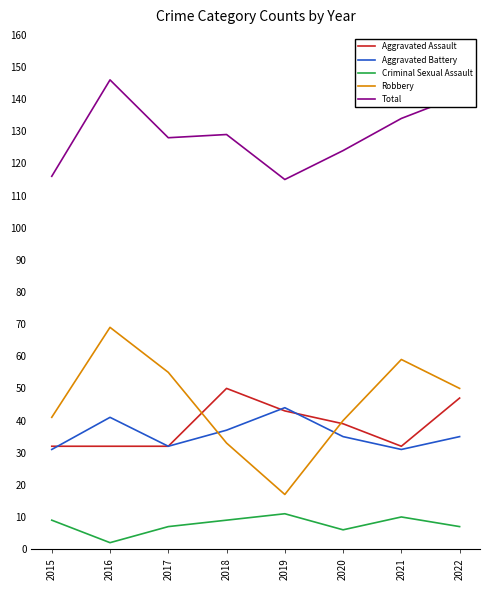

Reading right to left, list all the values displayed in this chart.

Aggravated Assault: 2022=47	2021=32	2020=39	2019=43	2018=50	2017=32	2016=32	2015=32
Aggravated Battery: 2022=35	2021=31	2020=35	2019=44	2018=37	2017=32	2016=41	2015=31
Criminal Sexual Assault: 2022=7	2021=10	2020=6	2019=11	2018=9	2017=7	2016=2	2015=9
Robbery: 2022=50	2021=59	2020=40	2019=17	2018=33	2017=55	2016=69	2015=41
Total: 2022=141	2021=134	2020=124	2019=115	2018=129	2017=128	2016=146	2015=116